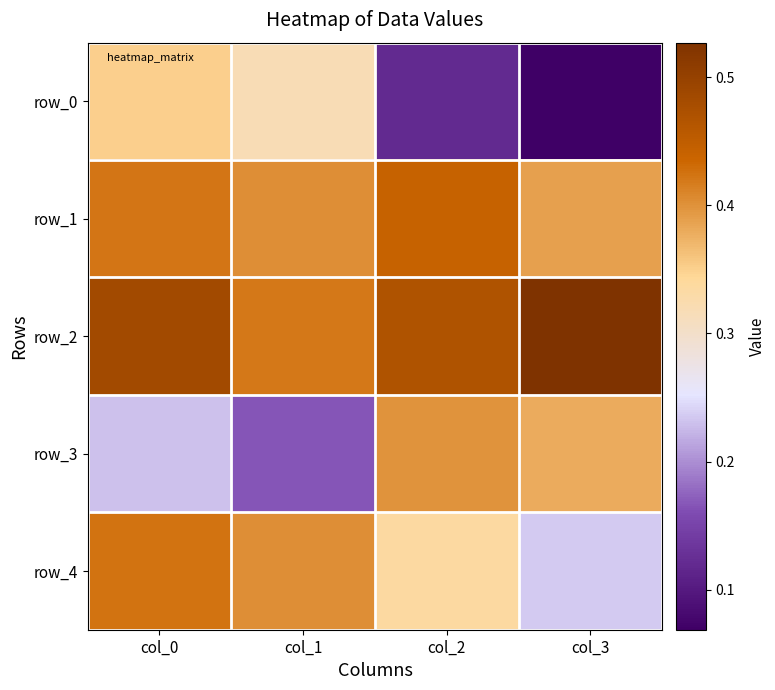

Count the row_3 values in the range 0 to 1.

4